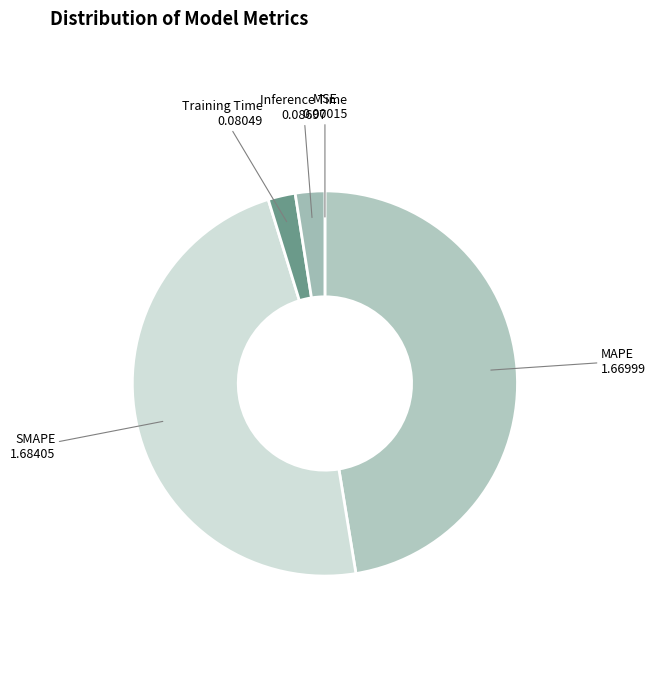

Which has a higher value, Inference Time or SMAPE?

SMAPE